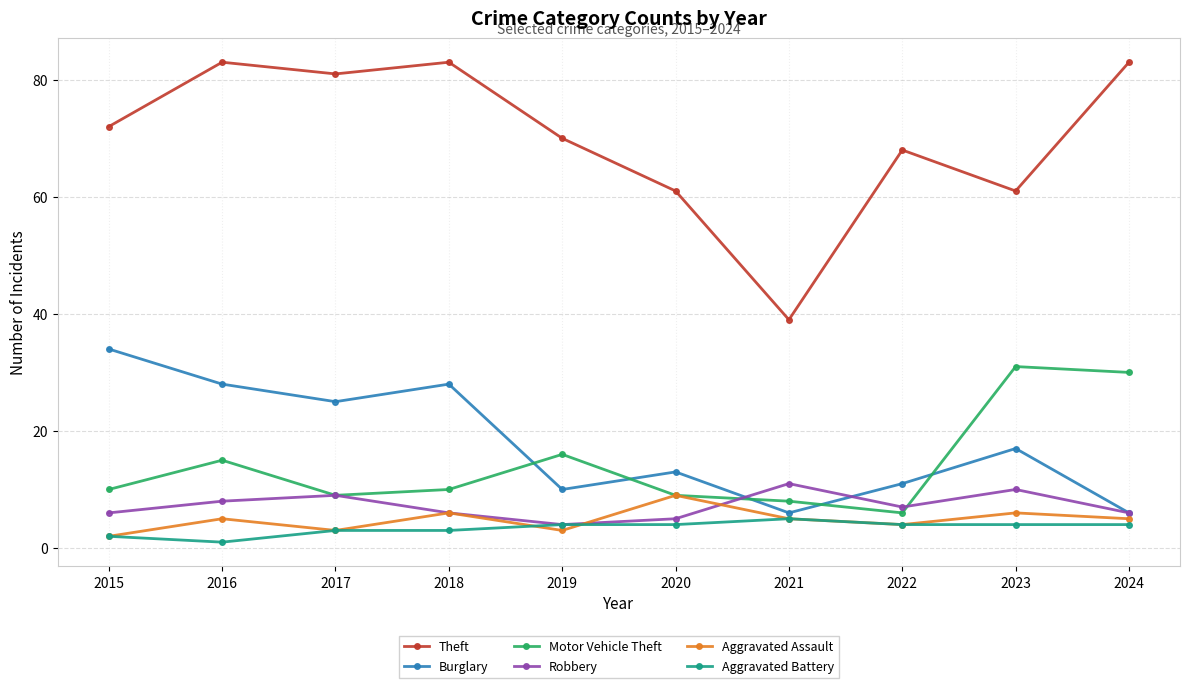

True or false: Motor Vehicle Theft and Theft intersect in this chart.

False